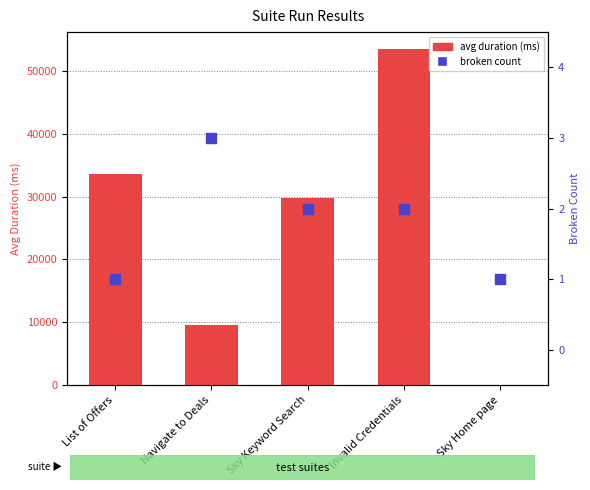

At which category is the sum across all series the highest?

Invalid Credentials